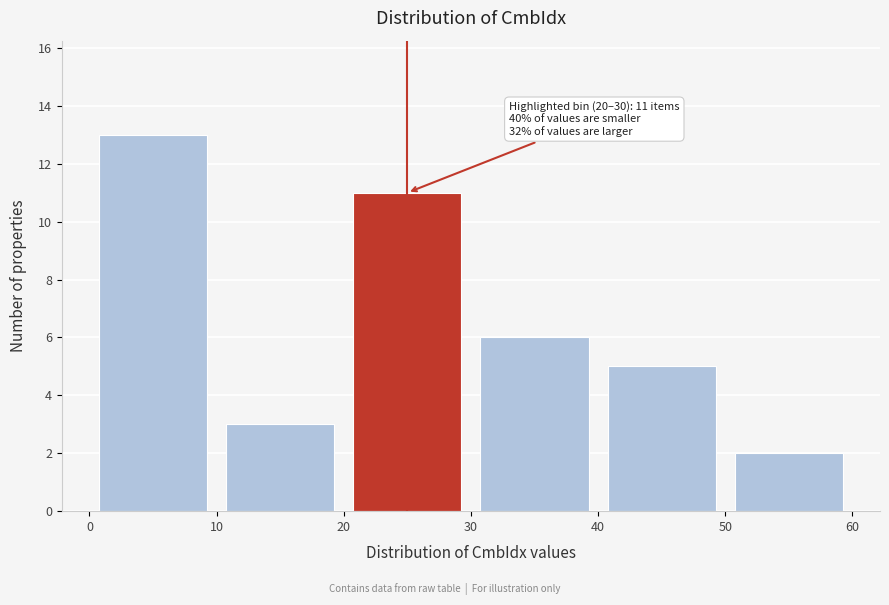

Over which range of the x-axis is the bar tallest?

0 to 10